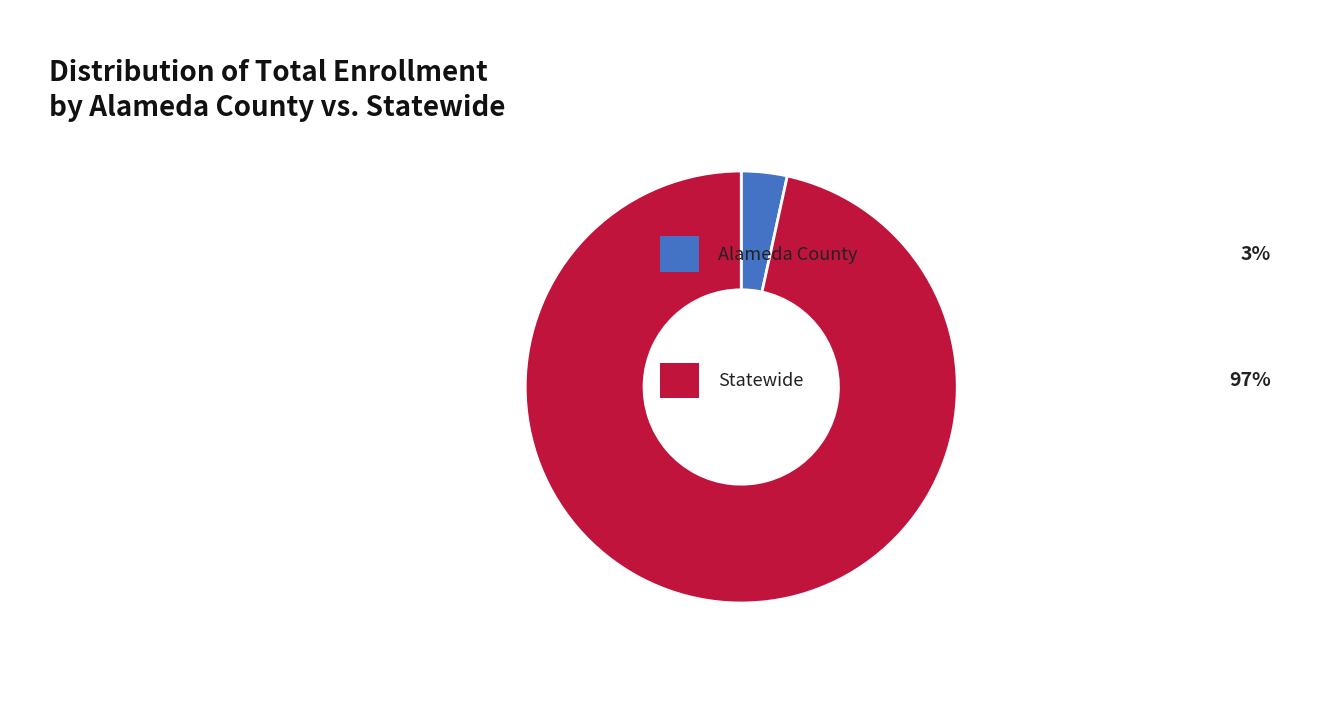

Is there a majority slice in this chart?

Yes